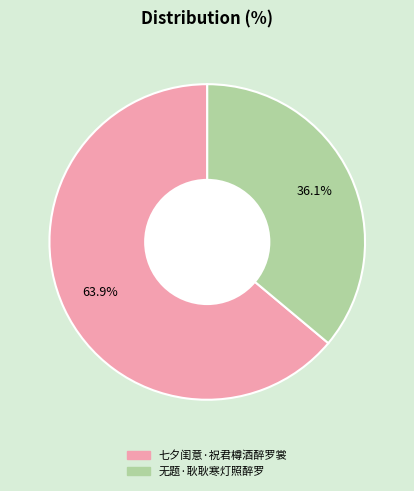

Is there any slice that represents more than half of the pie?

Yes